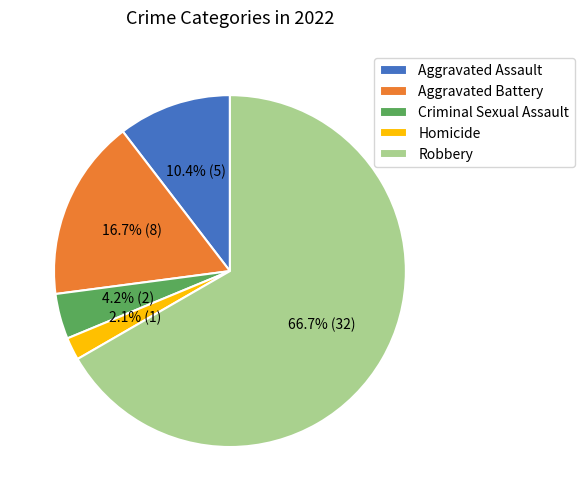

Approximately how many times larger is the value at Criminal Sexual Assault compared to Homicide?

2.0